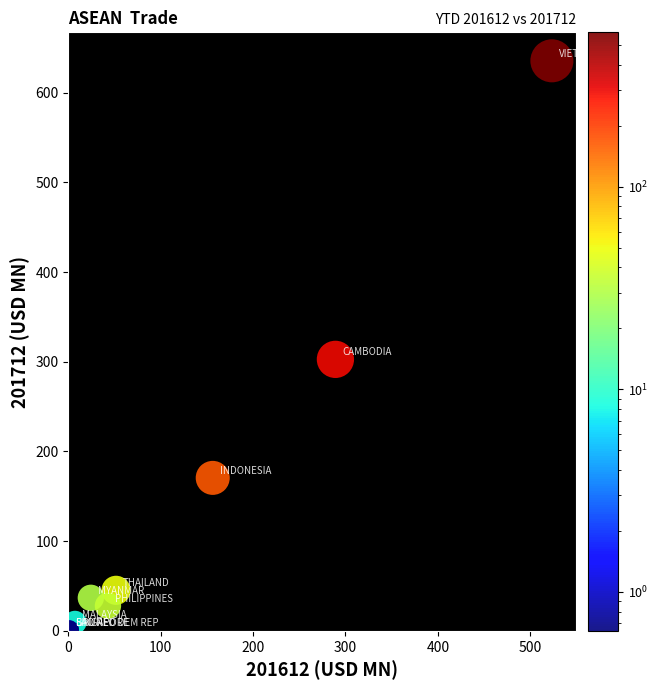

What Y value in the scatter plot is closest to 317?

302.6